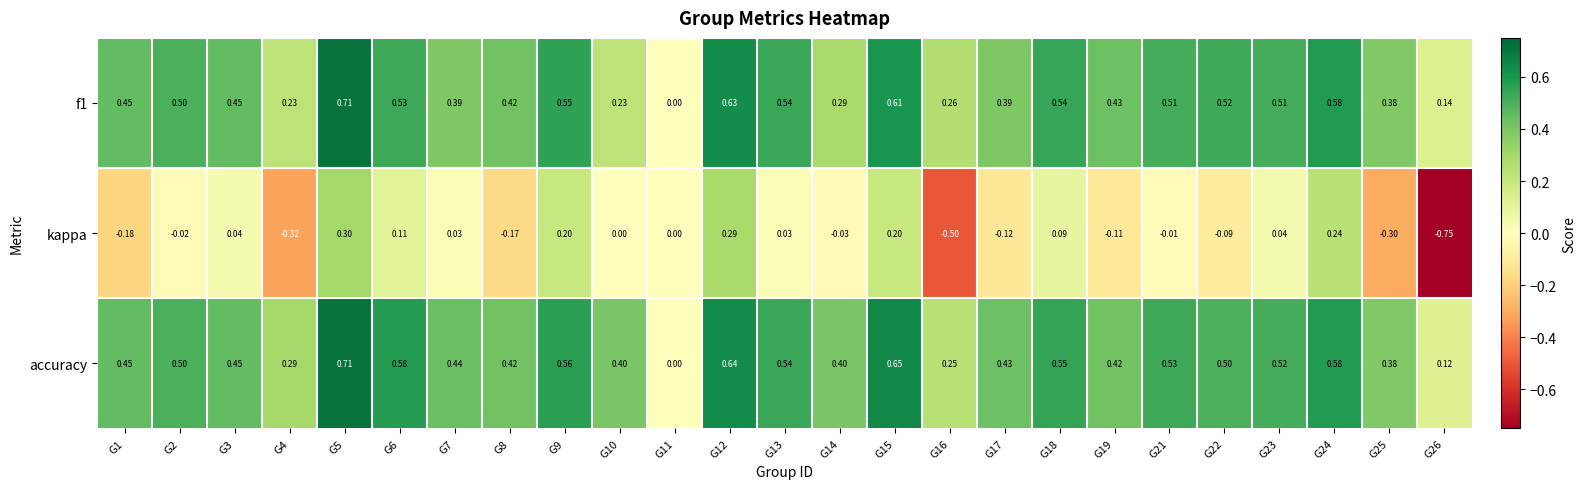

Which series has the largest total across all categories?

accuracy